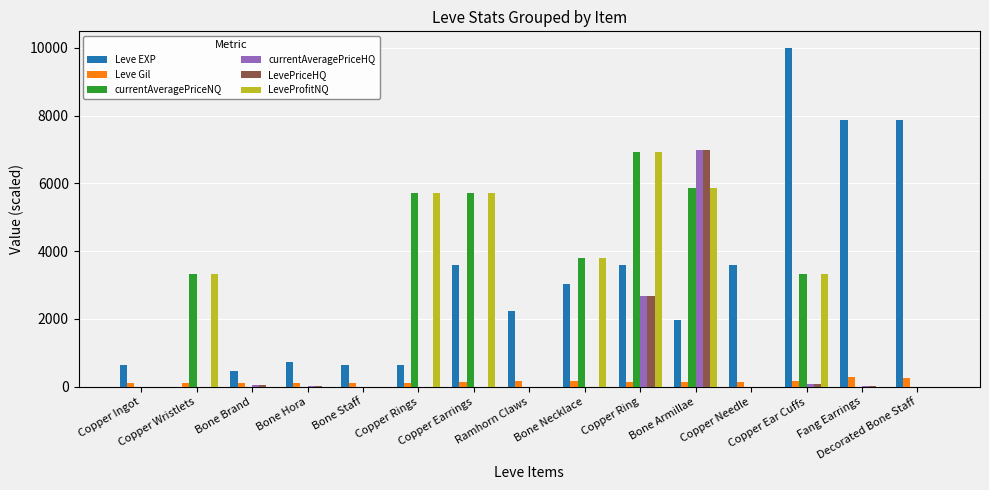

What is the spread (max minus min) of values at Copper Needle?

3600.0